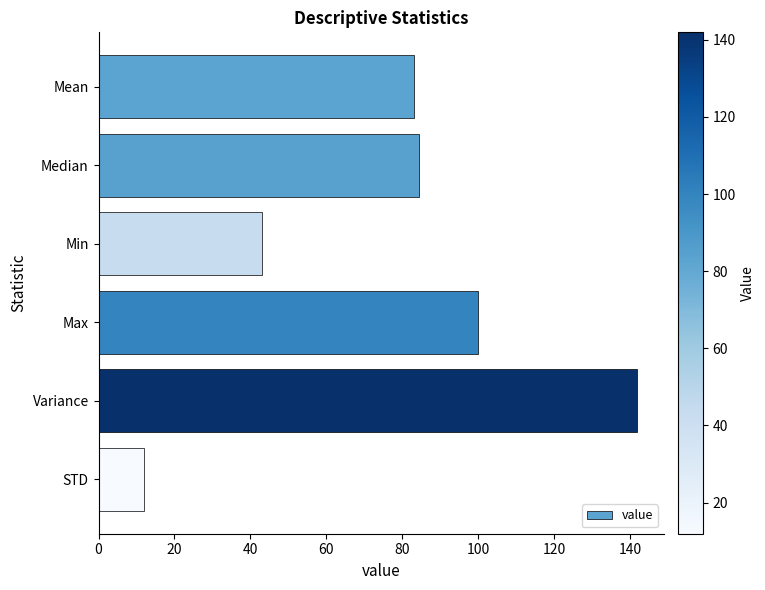

Reading bottom to top, extract all data points from this chart.

STD=11.9	Variance=141.9	Max=100.0	Min=43.0	Median=84.5	Mean=83.0